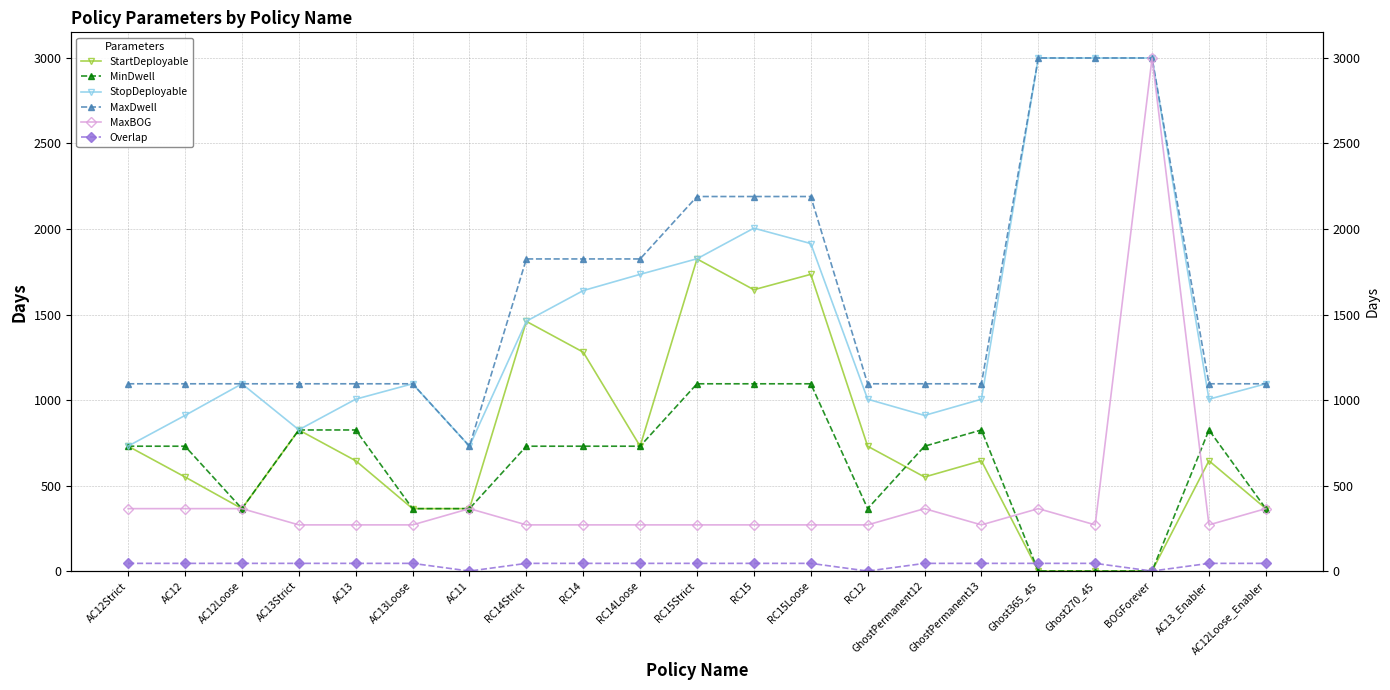

Which category has the lowest value in the Overlap series?

AC11